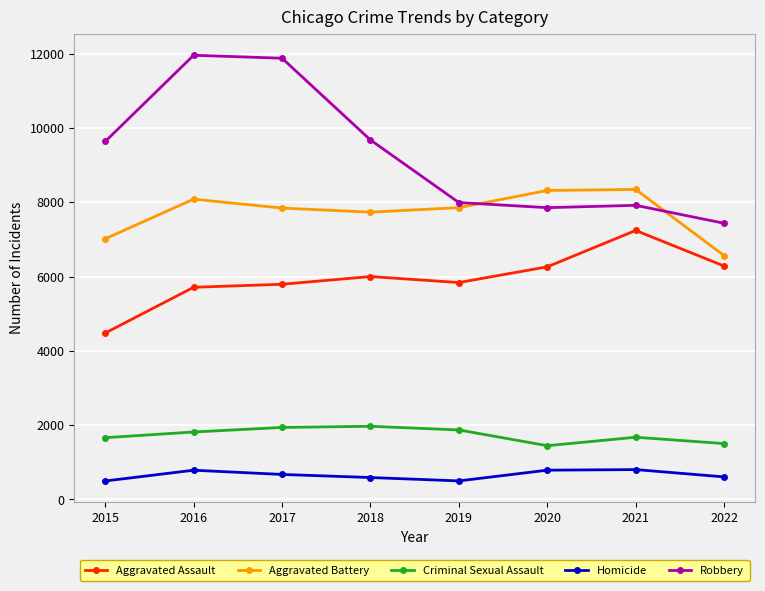

Count the number of data series in this chart.

5